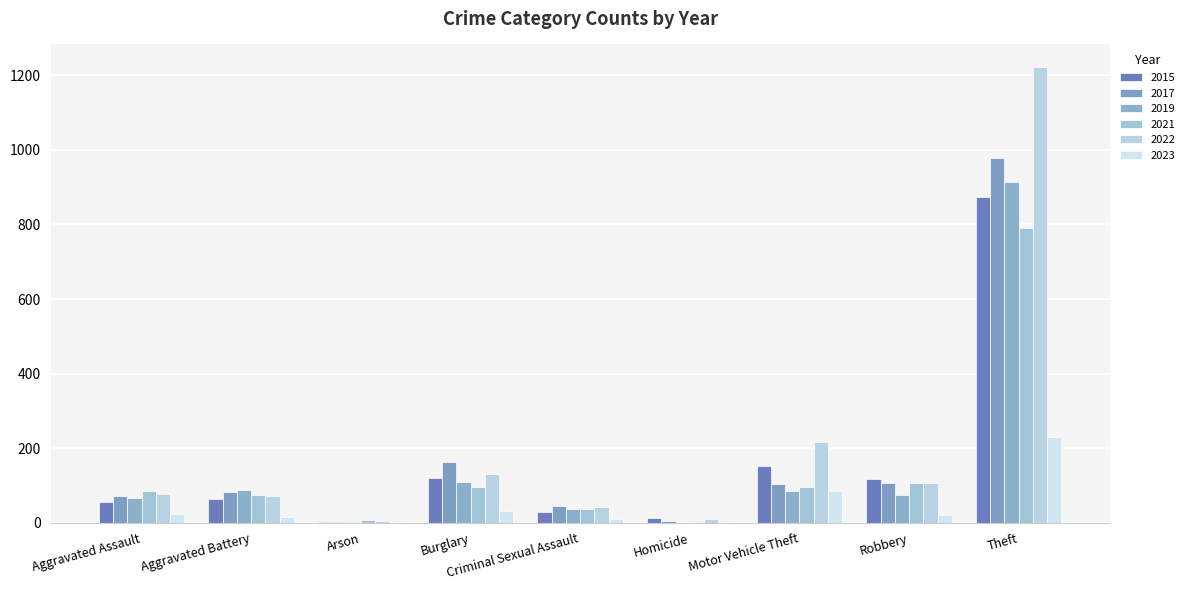

What is the sum of all 2023 values?

416